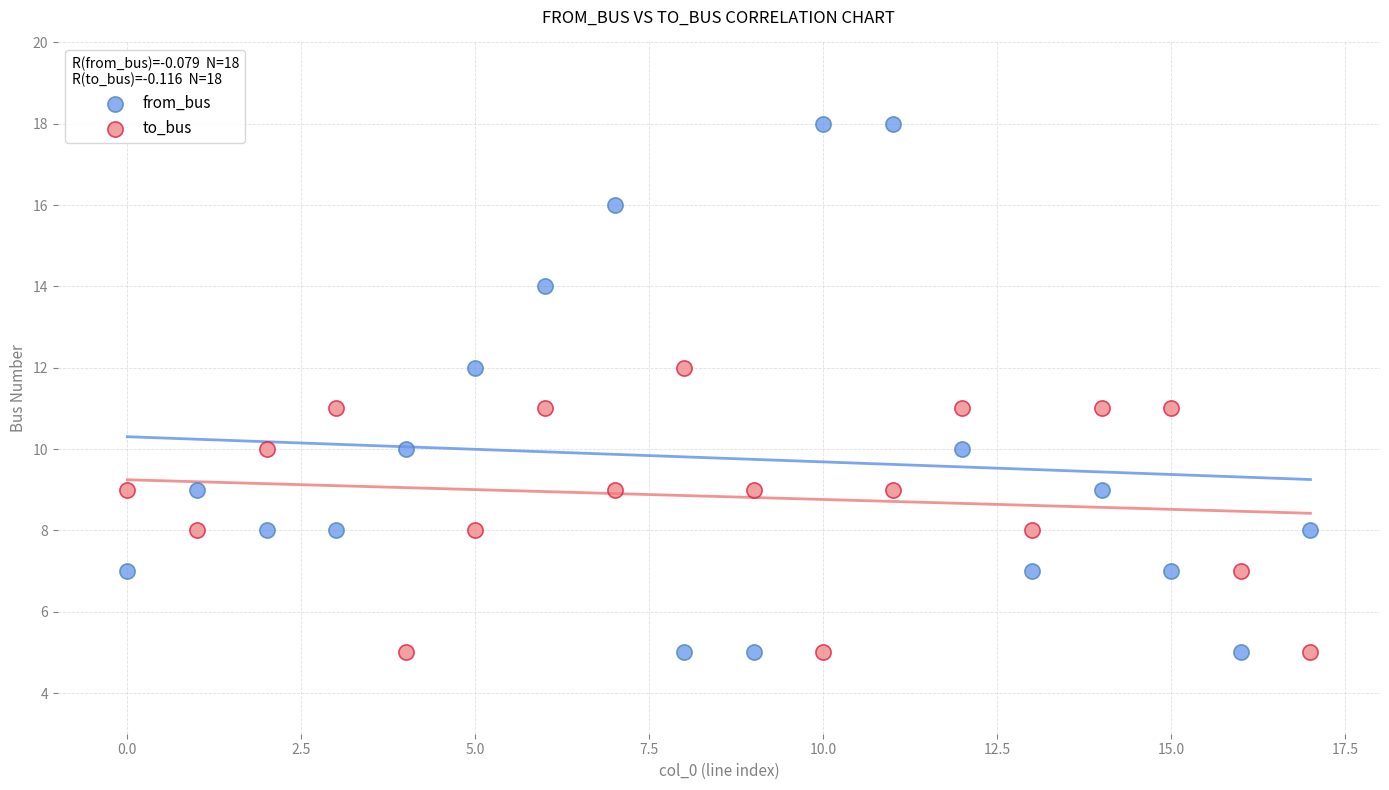

Which series has the widest spread of Y values?

from_bus